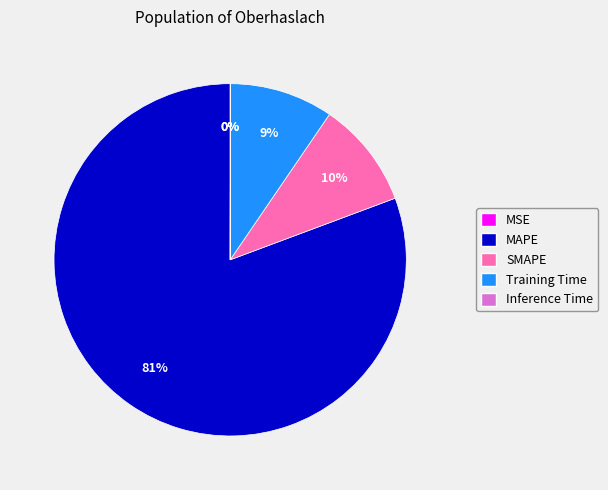

Does MAPE account for over 50% of the chart?

Yes